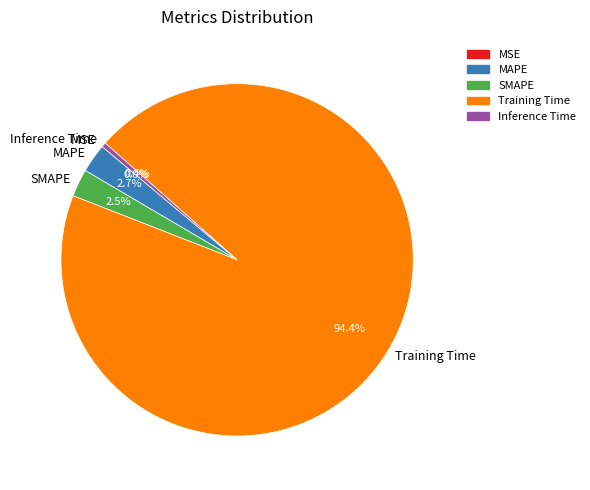

What portion of the pie excludes Training Time?

5.6%